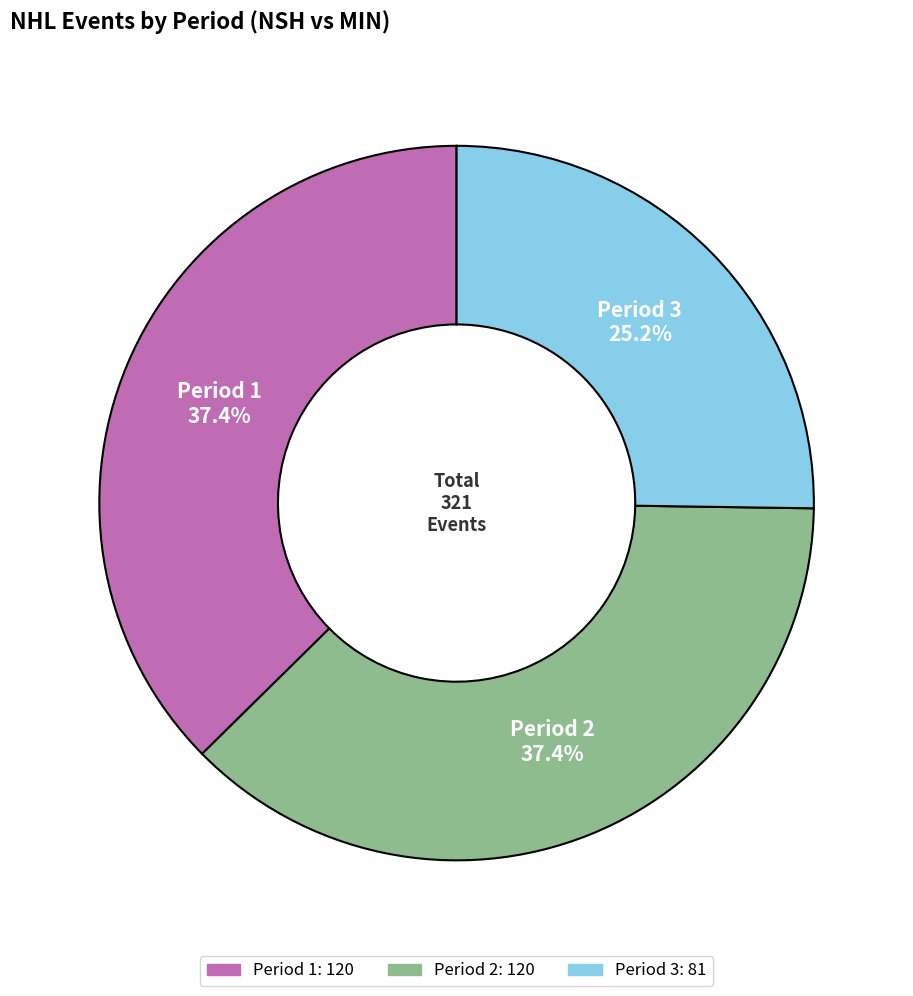

Is it true that Period 3 is 25% of the pie?

True